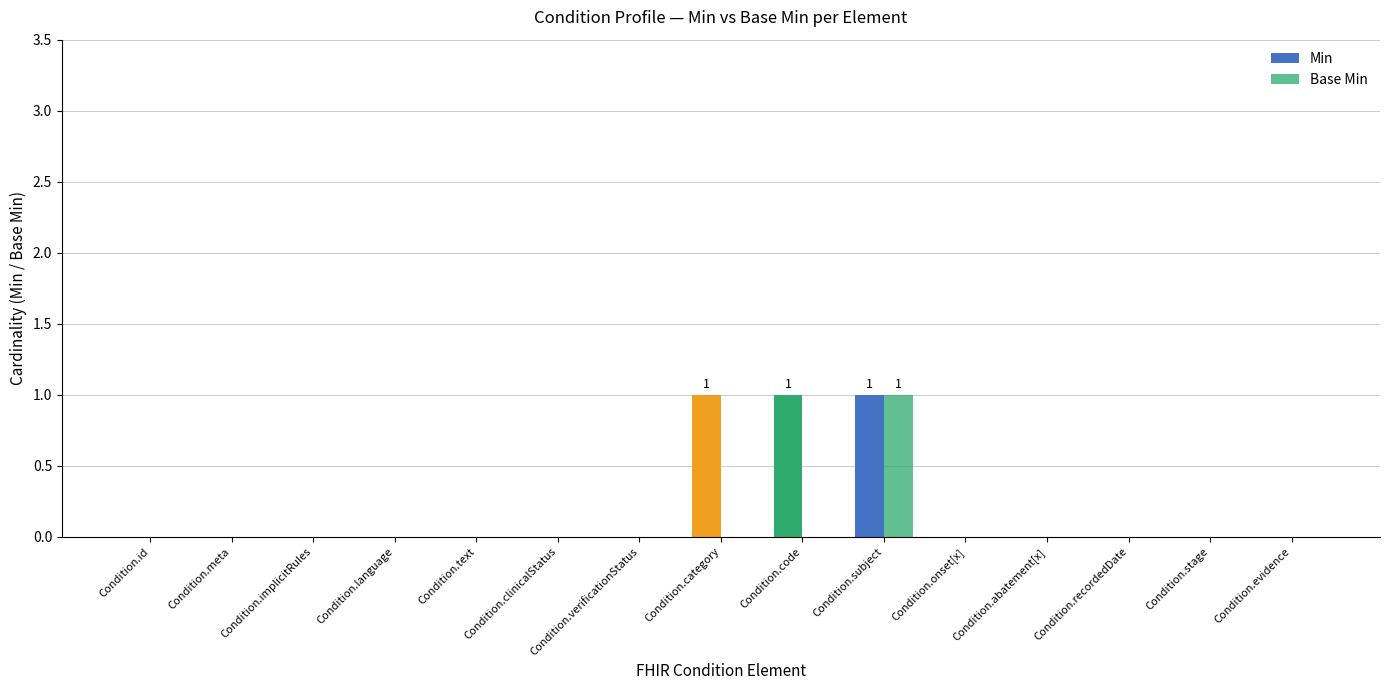

How many data points does each series have?

15